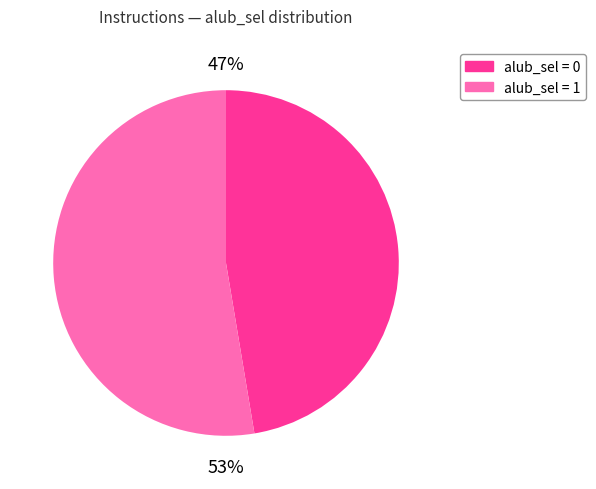

Is the sum of alub_sel = 1 and alub_sel = 0 greater than half?

Yes